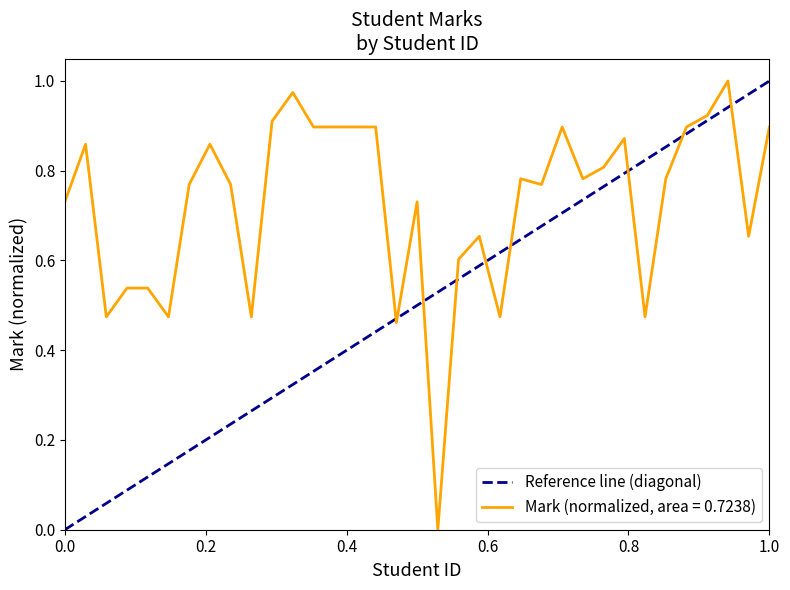

What is the value of the 2nd point from the left?

1